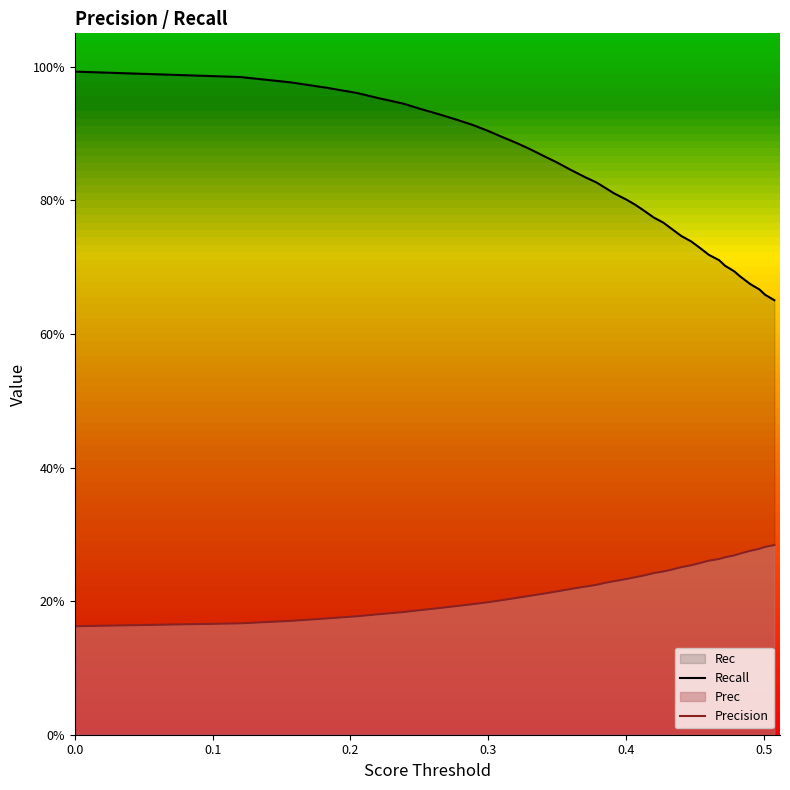

True or false: Recall and Precision cross at least once.

False